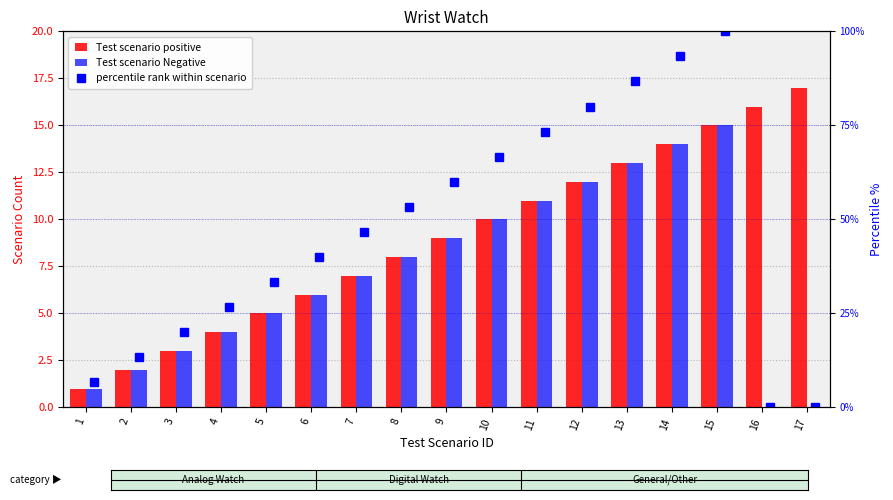

How many data points does each series have?

17